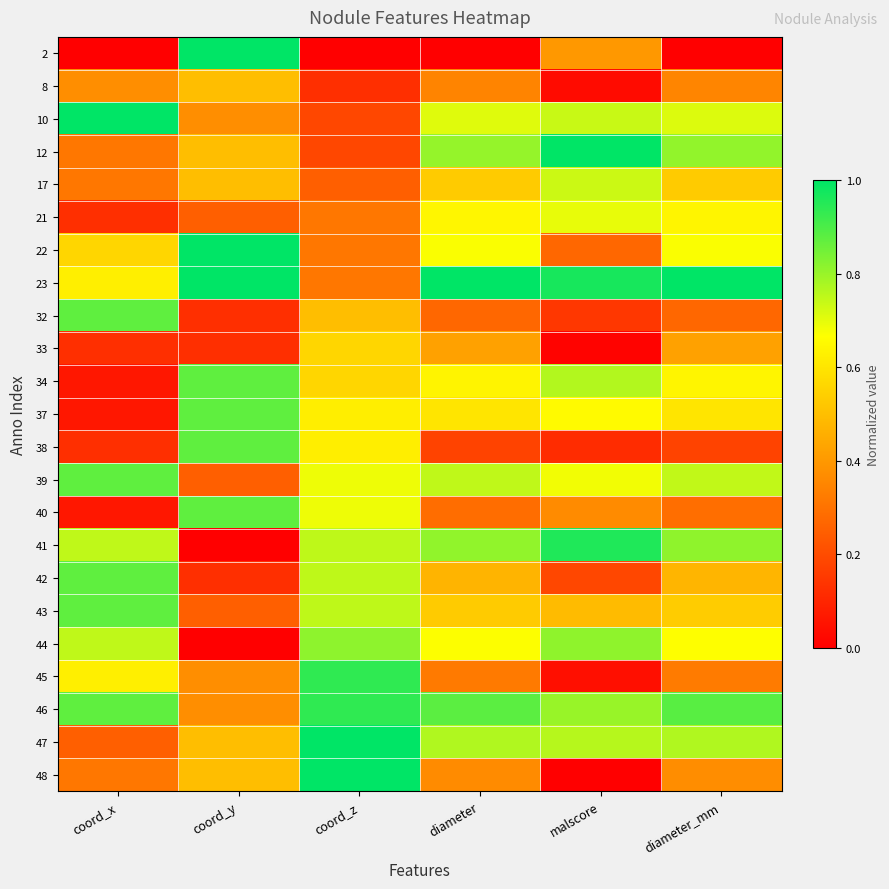

Reading right to left, extract all data points from this chart.

2: diameter_mm=0.0	malscore=0.4	diameter=0.0	coord_z=0.0	coord_y=1.0	coord_x=0.0
8: diameter_mm=0.3	malscore=0.0	diameter=0.3	coord_z=0.1	coord_y=0.5	coord_x=0.4
10: diameter_mm=0.7	malscore=0.7	diameter=0.7	coord_z=0.2	coord_y=0.4	coord_x=1.0
12: diameter_mm=0.8	malscore=1.0	diameter=0.8	coord_z=0.2	coord_y=0.5	coord_x=0.3
17: diameter_mm=0.5	malscore=0.7	diameter=0.5	coord_z=0.2	coord_y=0.5	coord_x=0.3
21: diameter_mm=0.6	malscore=0.7	diameter=0.6	coord_z=0.3	coord_y=0.3	coord_x=0.1
22: diameter_mm=0.7	malscore=0.3	diameter=0.7	coord_z=0.3	coord_y=1.0	coord_x=0.6
23: diameter_mm=1.0	malscore=1.0	diameter=1.0	coord_z=0.3	coord_y=1.0	coord_x=0.6
32: diameter_mm=0.3	malscore=0.1	diameter=0.3	coord_z=0.5	coord_y=0.1	coord_x=0.9
33: diameter_mm=0.4	malscore=0.0	diameter=0.4	coord_z=0.6	coord_y=0.1	coord_x=0.1
34: diameter_mm=0.6	malscore=0.8	diameter=0.6	coord_z=0.6	coord_y=0.9	coord_x=0.1
37: diameter_mm=0.6	malscore=0.7	diameter=0.6	coord_z=0.6	coord_y=0.9	coord_x=0.1
38: diameter_mm=0.2	malscore=0.1	diameter=0.2	coord_z=0.6	coord_y=0.9	coord_x=0.1
39: diameter_mm=0.7	malscore=0.7	diameter=0.7	coord_z=0.7	coord_y=0.3	coord_x=0.9
40: diameter_mm=0.3	malscore=0.4	diameter=0.3	coord_z=0.7	coord_y=0.9	coord_x=0.1
41: diameter_mm=0.8	malscore=1.0	diameter=0.8	coord_z=0.8	coord_y=0.0	coord_x=0.7
42: diameter_mm=0.5	malscore=0.2	diameter=0.5	coord_z=0.8	coord_y=0.1	coord_x=0.9
43: diameter_mm=0.5	malscore=0.5	diameter=0.5	coord_z=0.8	coord_y=0.3	coord_x=0.9
44: diameter_mm=0.7	malscore=0.8	diameter=0.7	coord_z=0.8	coord_y=0.0	coord_x=0.7
45: diameter_mm=0.3	malscore=0.0	diameter=0.3	coord_z=0.9	coord_y=0.4	coord_x=0.6
46: diameter_mm=0.9	malscore=0.8	diameter=0.9	coord_z=0.9	coord_y=0.4	coord_x=0.9
47: diameter_mm=0.8	malscore=0.8	diameter=0.8	coord_z=1.0	coord_y=0.5	coord_x=0.3
48: diameter_mm=0.4	malscore=0.0	diameter=0.4	coord_z=1.0	coord_y=0.5	coord_x=0.3